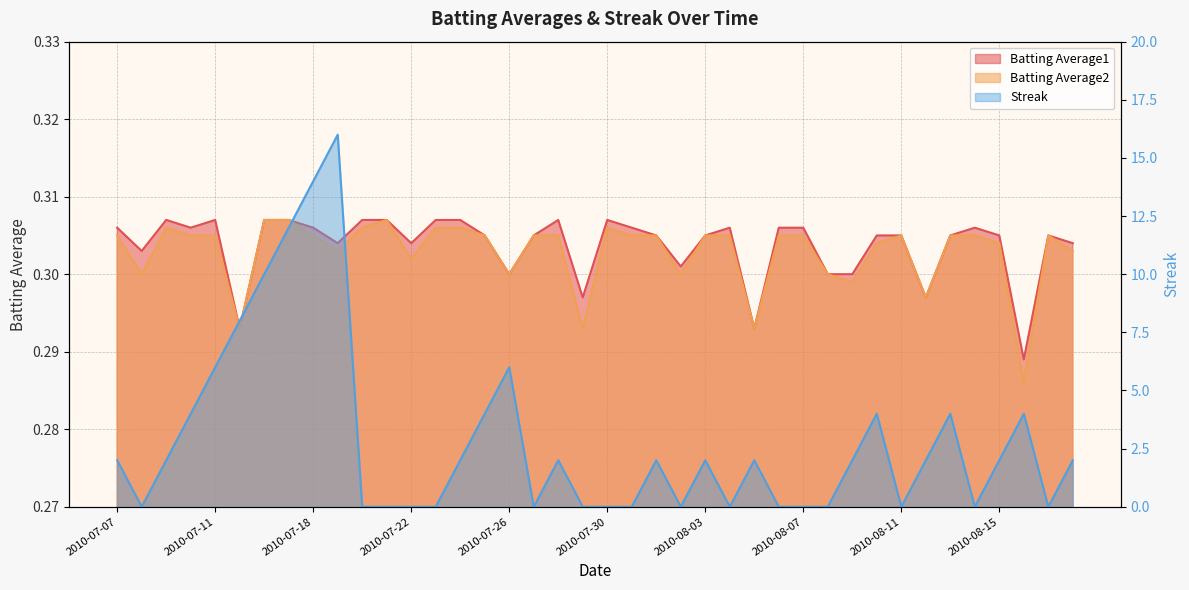

What is the label of the 32nd point from the right?

2010-07-18